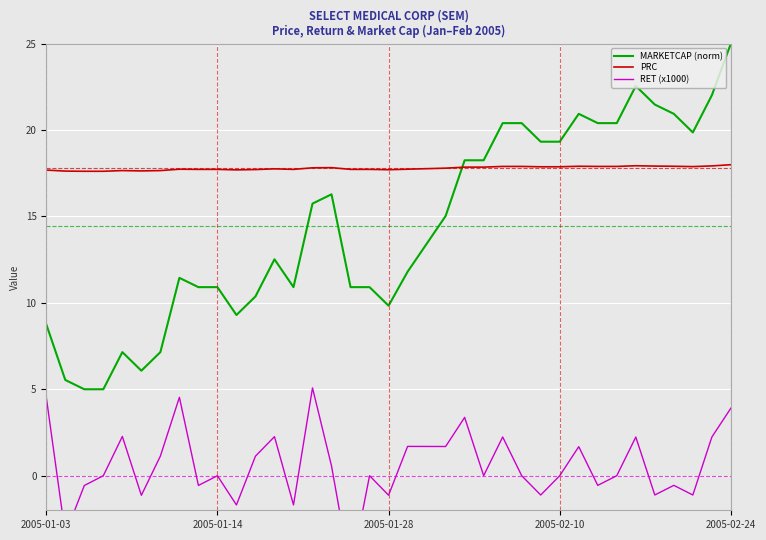

Is it true that MARKETCAP (norm) equals 14.1 at 2005-01-28?

False